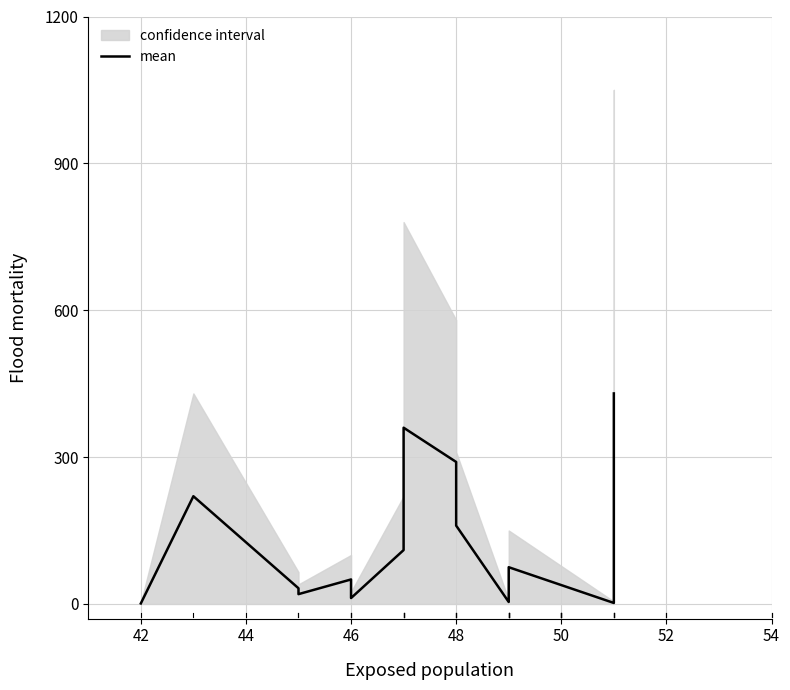

How many values exceed 50?

7